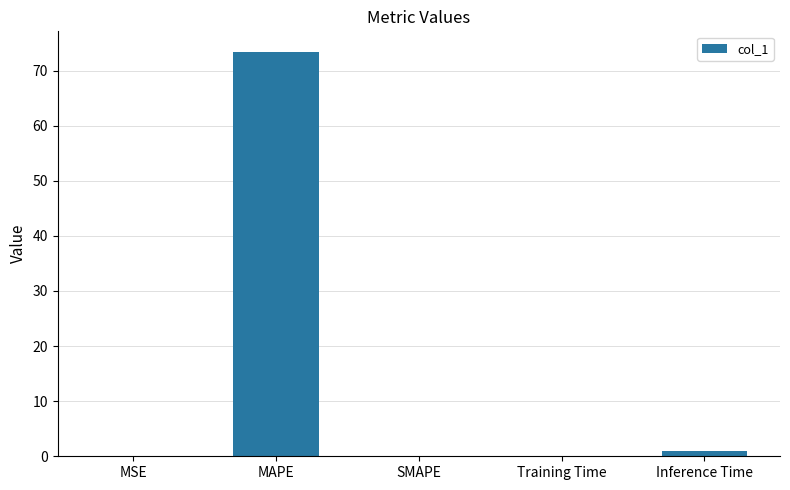

What is the sum of all values?

74.6